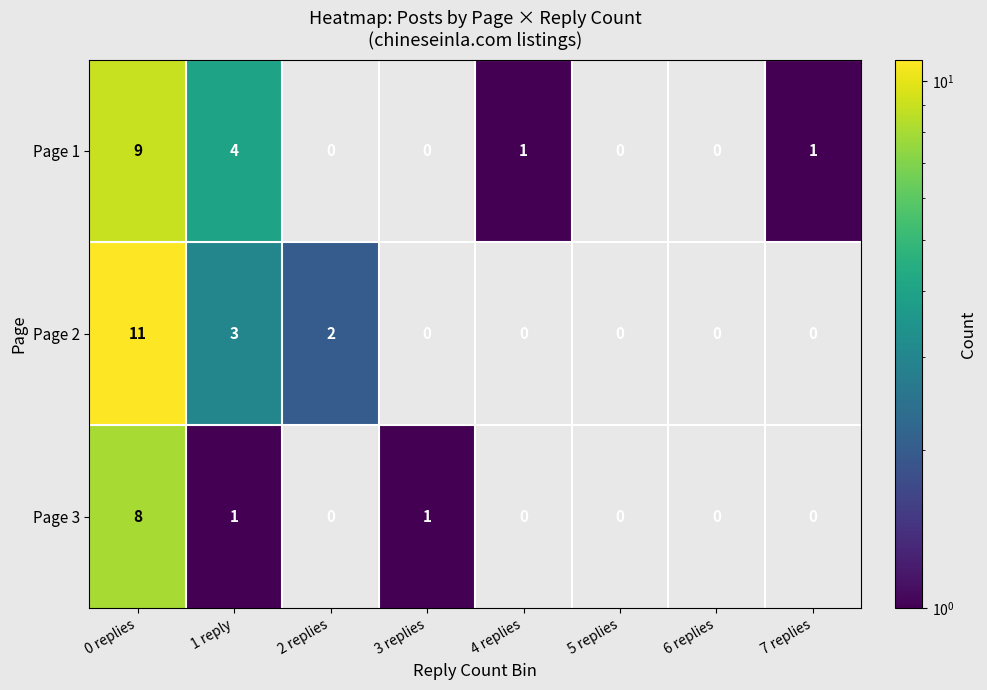

Reading right to left, extract all data points from this chart.

Page 1: 7 replies=1	6 replies=0	5 replies=0	4 replies=1	3 replies=0	2 replies=0	1 reply=4	0 replies=9
Page 2: 7 replies=0	6 replies=0	5 replies=0	4 replies=0	3 replies=0	2 replies=2	1 reply=3	0 replies=11
Page 3: 7 replies=0	6 replies=0	5 replies=0	4 replies=0	3 replies=1	2 replies=0	1 reply=1	0 replies=8